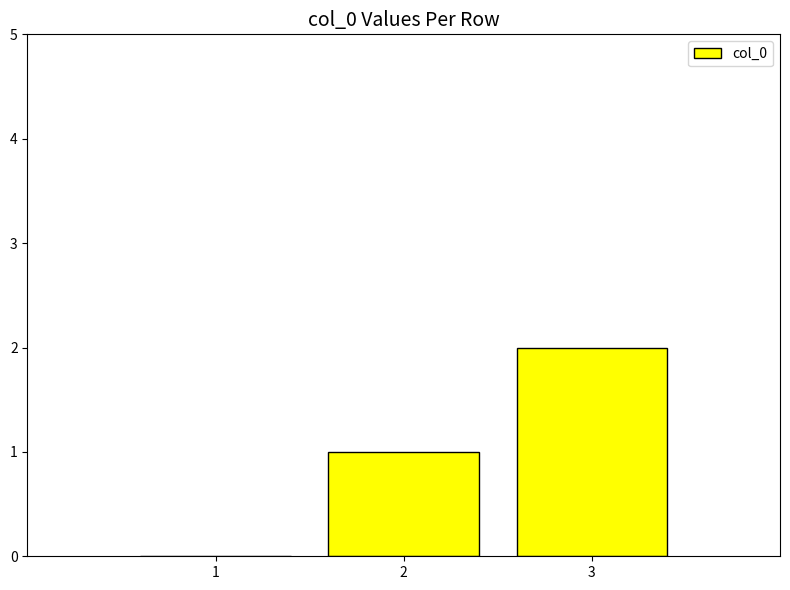

The value at 3 is 2. True or false?

True